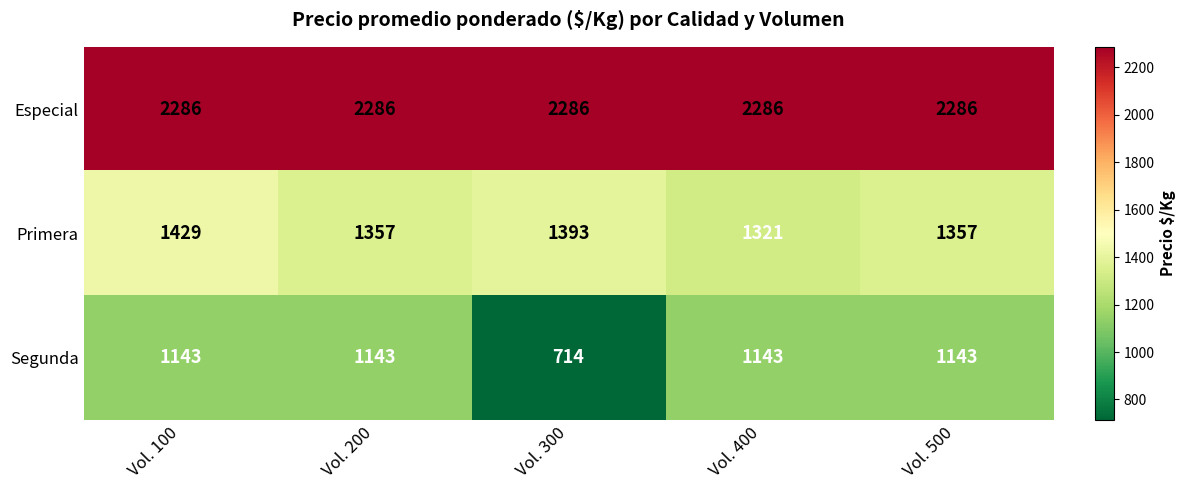

At which label does Primera reach its peak?

Vol. 100